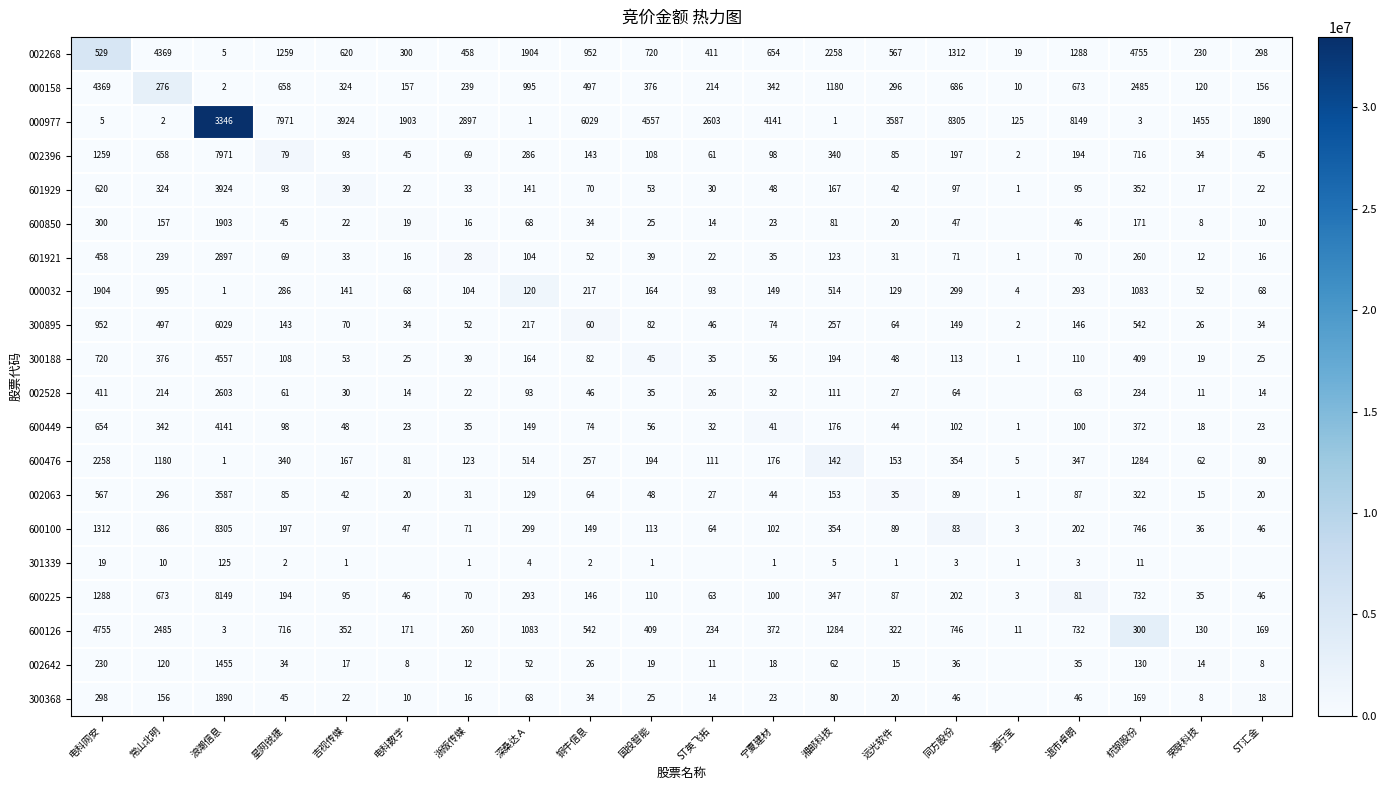

Between 常山北明 and 国投智能, which series saw the biggest shift?

000977